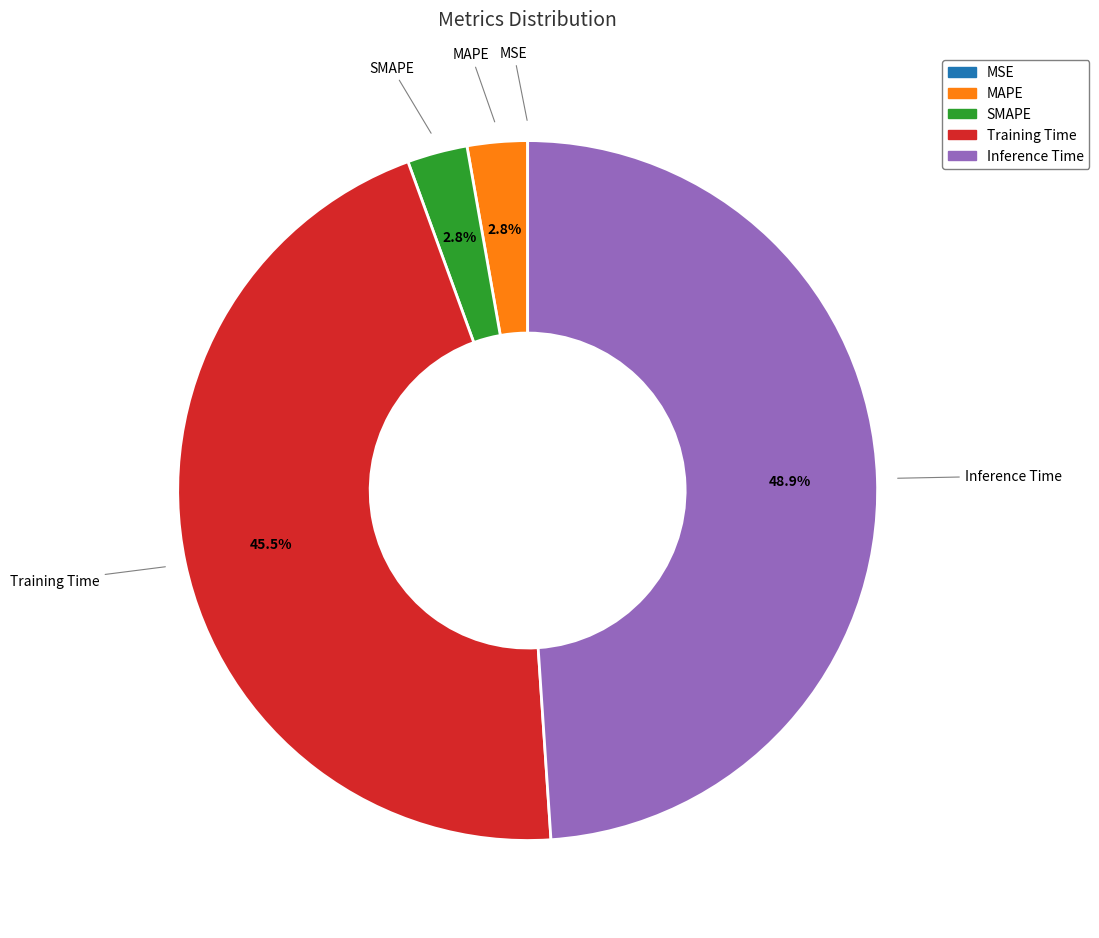

What percentage is NOT represented by Training Time?

54.5%